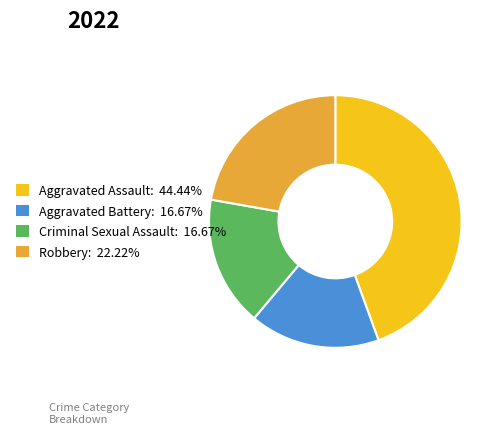

Does Aggravated Battery account for over 50% of the chart?

No